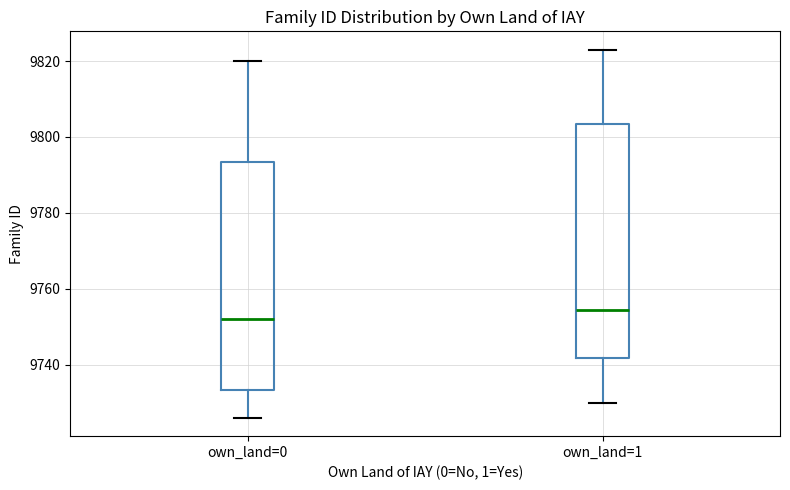

Which box's median line is the lowest?

own_land=0